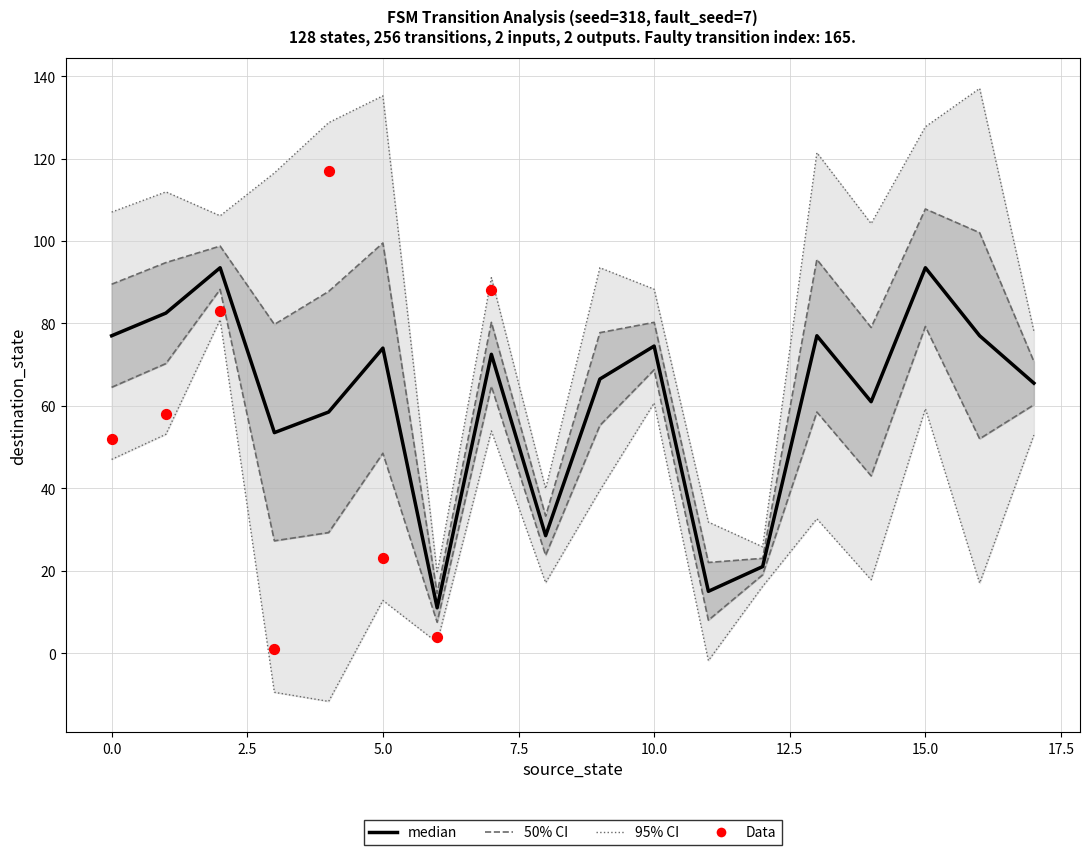

What is the total value across all series at 4?

178